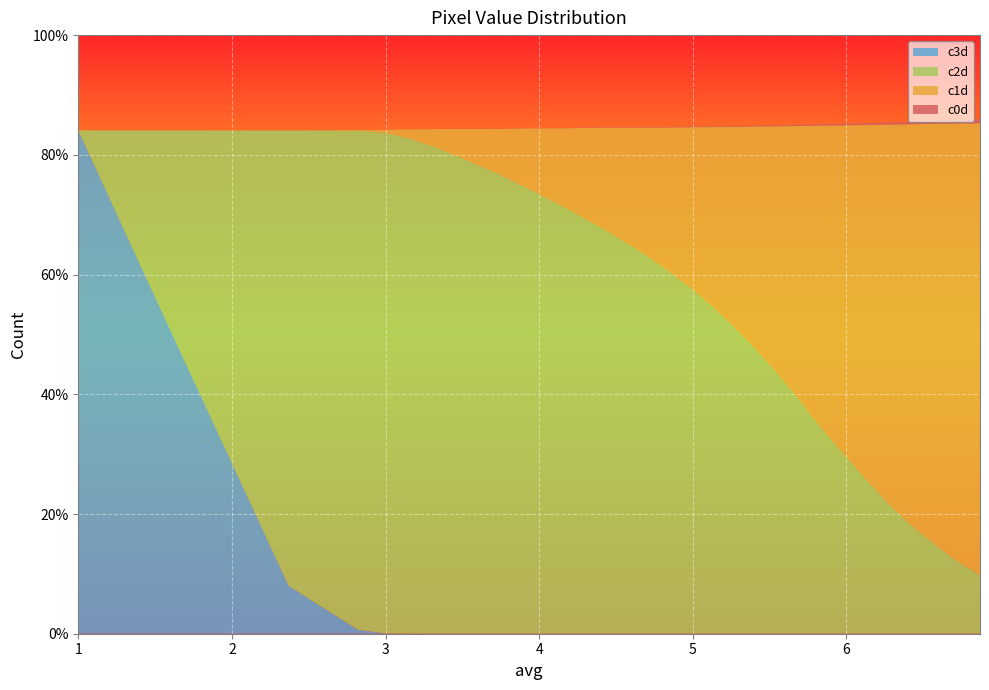

Reading left to right, what are all the values shown in this chart?

c0d: 0	0	153	283	453	692	874	1142	1419	1834	2165	2536	3144	3541	4089	4573	5061	5620	6249	6800	7415	8164	8841	9586	10279	11015	11557	12528	13226	14003	14989	15883	16819	17976	18893	19876	20973	21912	23181
c1d: 0	0	0	3122	18198	53291	109003	183998	274544	385073	499026	619498	737811	862321	984224	1106793	1224194	1340948	1455343	1565153	1669337	1769210	1864133	1954223	2039594	2119325	2195257	2265108	2331038	2392142	2449327	2504458	2554426	2600159	2642313	2680760	2718811	2750534	2786008
c2d: 0	0	2805341	3074626	3082212	3052680	2998820	2924335	2833837	2727240	2614188	2496563	2378645	2255276	2134553	2013669	1896959	1782401	1668765	1560469	1457114	1358503	1265337	1175791	1090722	1012879	937229	869547	804049	744085	687374	633547	585390	540259	498146	460604	424290	391292	359815
c3d: 3098383	3099598	293898	24483	1988	153	12	0	0	0	0	0	0	0	0	0	0	0	0	0	0	0	0	0	0	0	0	0	0	0	0	0	0	0	0	0	0	0	0